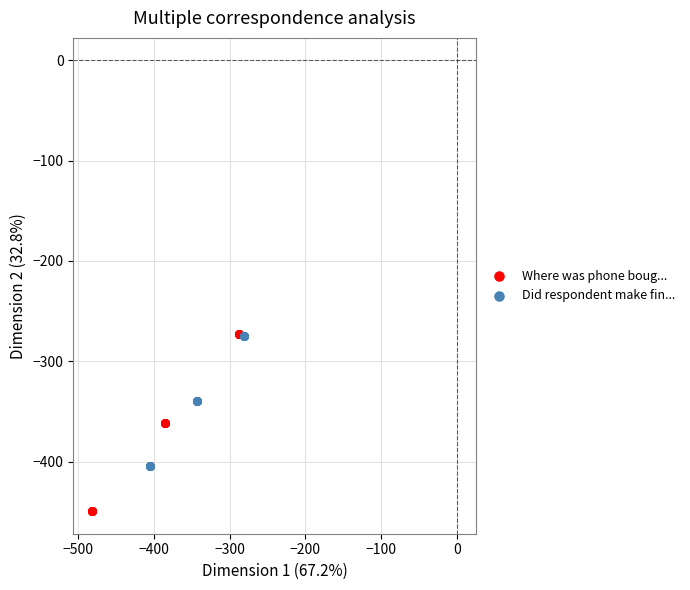

Which series contains the lowest Y value?

Where was phone boug...